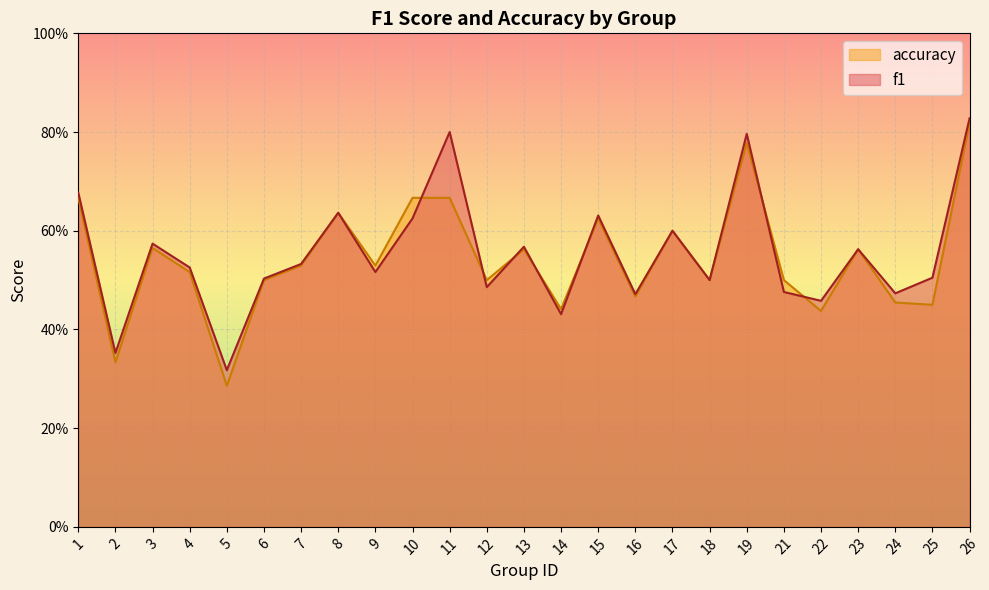

Reading left to right, list all the values displayed in this chart.

f1: 1=0.7	2=0.4	3=0.6	4=0.5	5=0.3	6=0.5	7=0.5	8=0.6	9=0.5	10=0.6	11=0.8	12=0.5	13=0.6	14=0.4	15=0.6	16=0.5	17=0.6	18=0.5	19=0.8	21=0.5	22=0.5	23=0.6	24=0.5	25=0.5	26=0.8
accuracy: 1=0.7	2=0.3	3=0.6	4=0.5	5=0.3	6=0.5	7=0.5	8=0.6	9=0.5	10=0.7	11=0.7	12=0.5	13=0.6	14=0.4	15=0.6	16=0.5	17=0.6	18=0.5	19=0.8	21=0.5	22=0.4	23=0.6	24=0.5	25=0.5	26=0.8